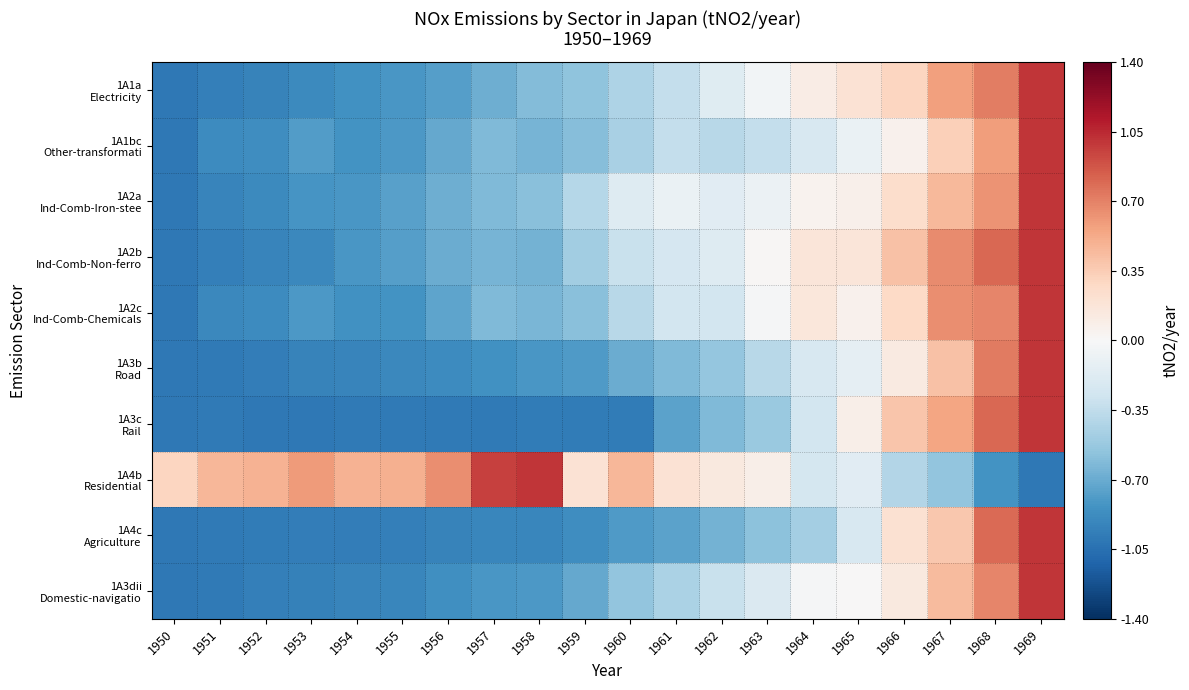

What is the maximum value shown in the chart?

1.0